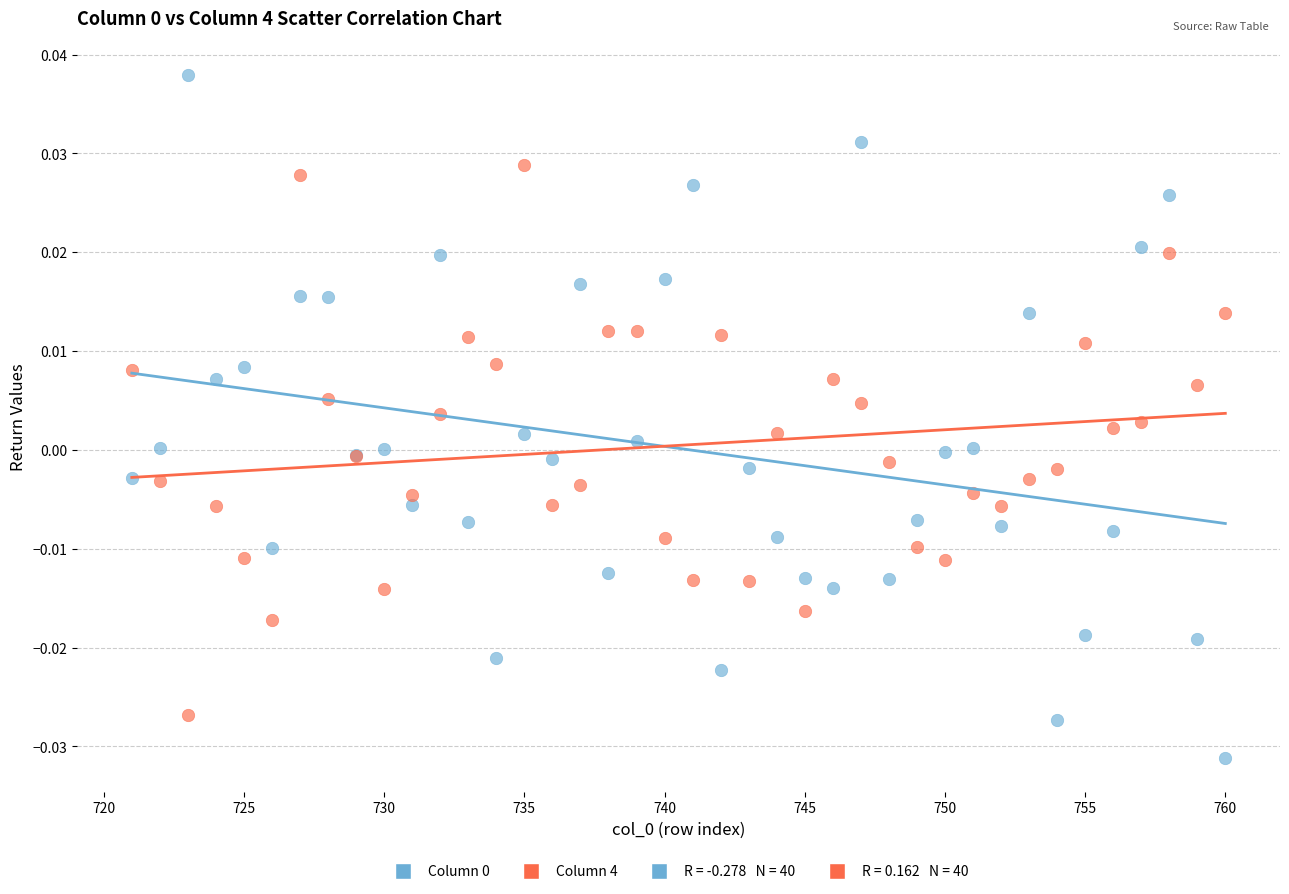

What is the X range (max minus min) for the scatter plot?

39.0